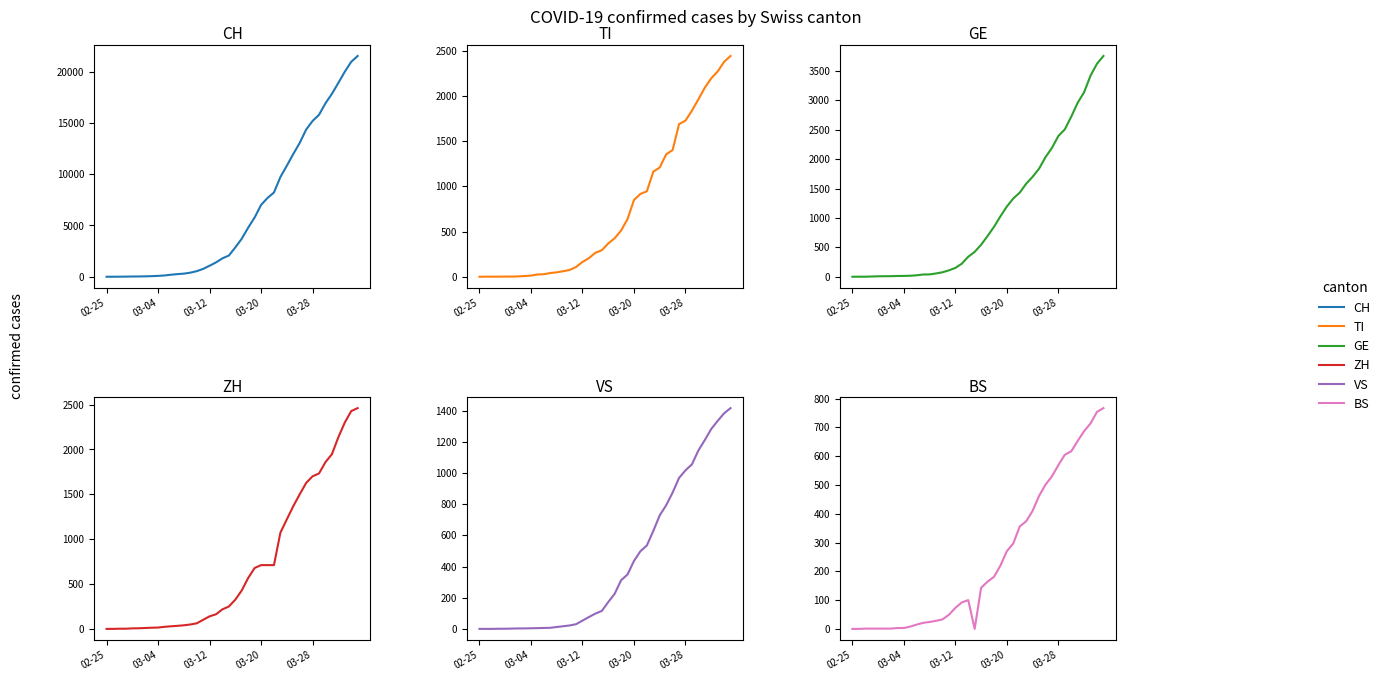

True or false: BS and GE cross at least once.

False